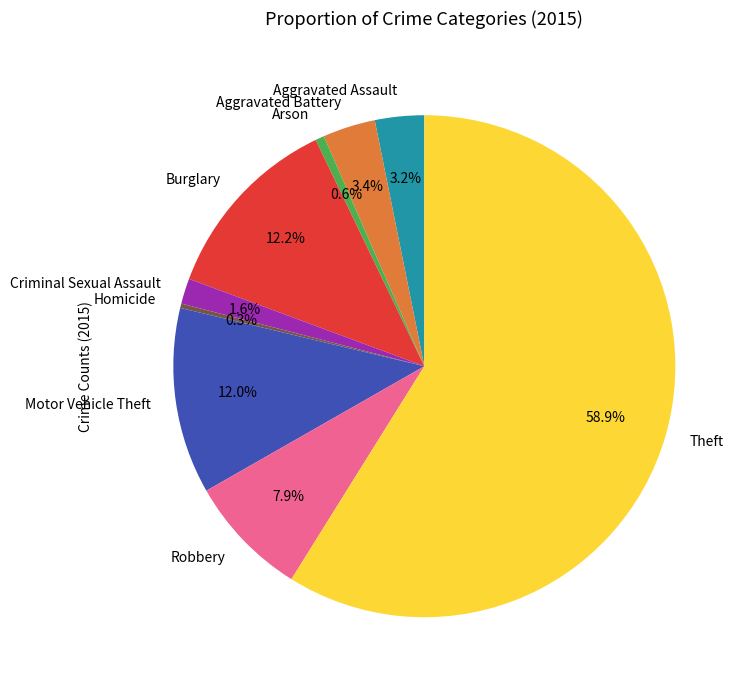

True or false: Motor Vehicle Theft accounts for 12% of the total.

True